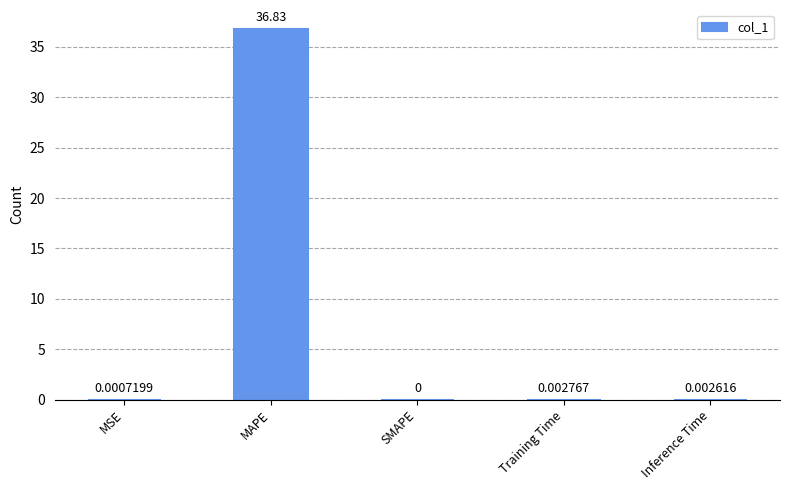

What is the average value?

7.4